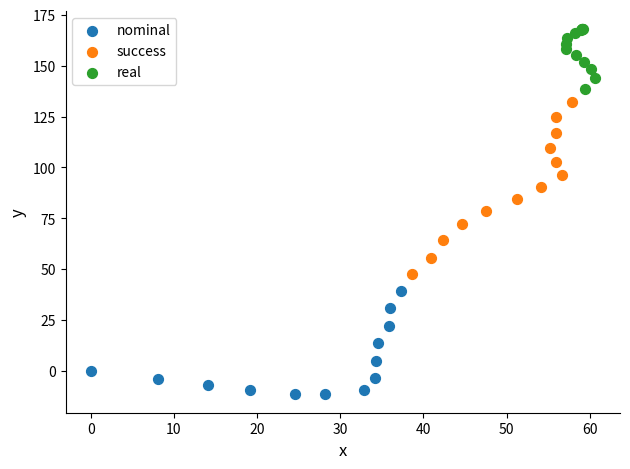

Which series reaches the maximum Y coordinate?

real